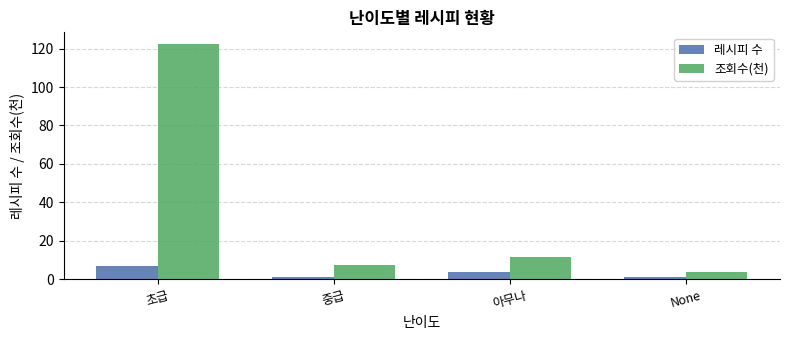

What is the difference between the maximum and minimum values in the 조회수(천) series?

118.6